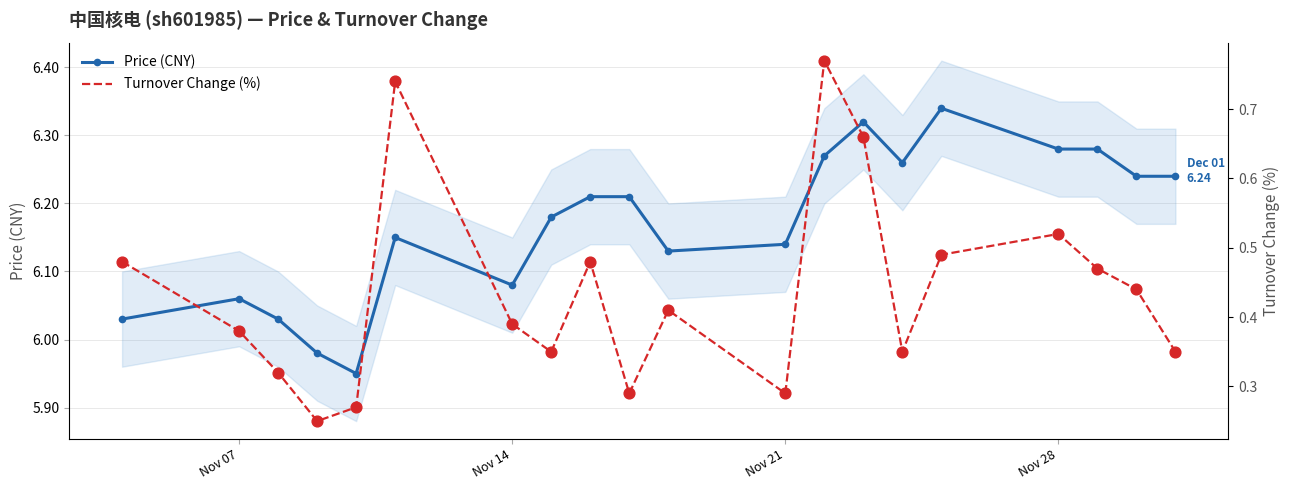

At how many categories does at least one series exceed 0?

20